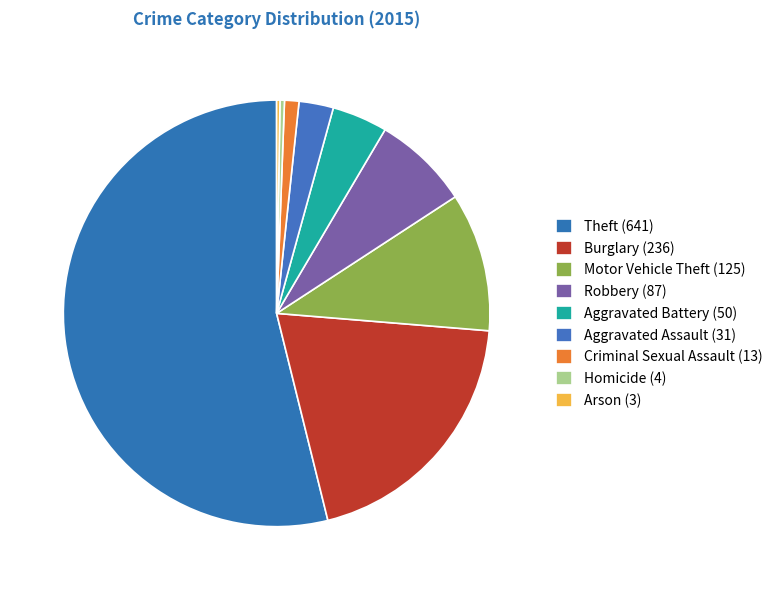

How many slices are in this pie chart?

9